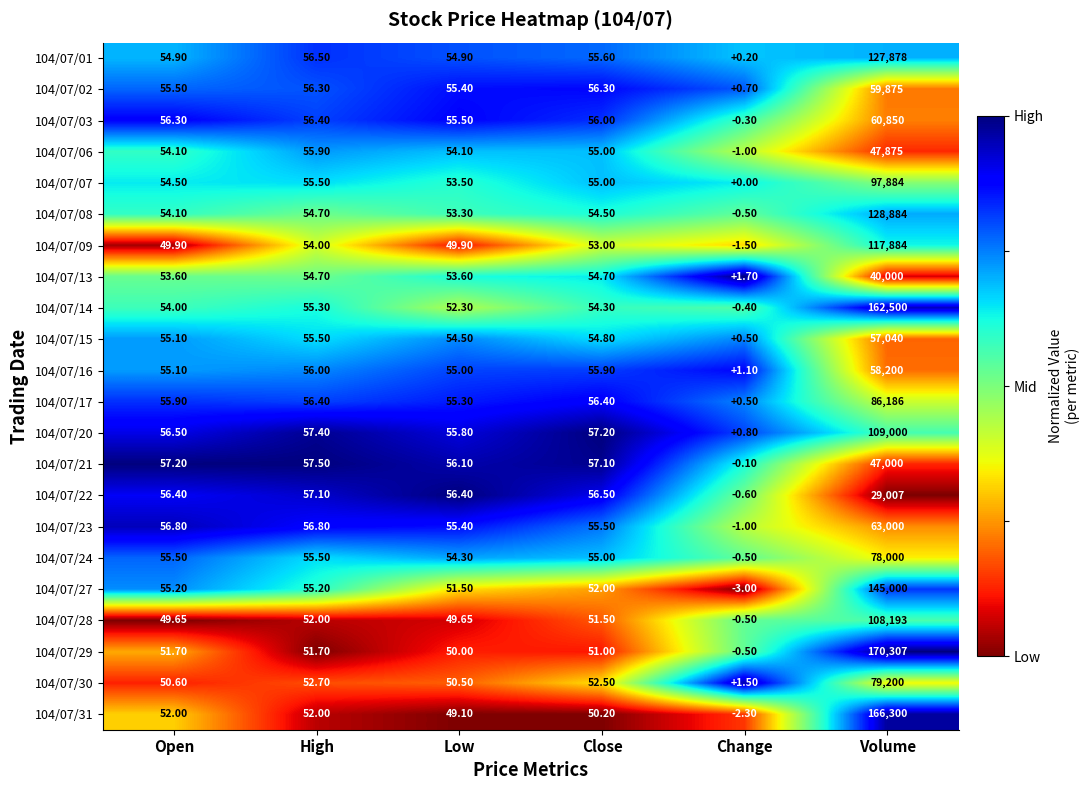

At which category is the sum across all series the highest?

Volume